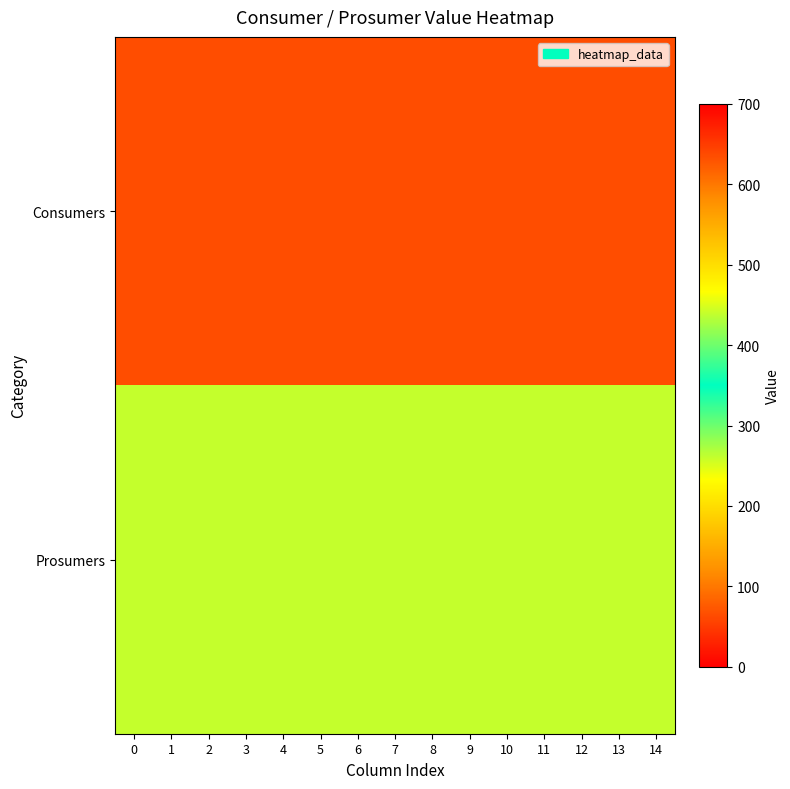

What is the total value across all series at 12?

1075